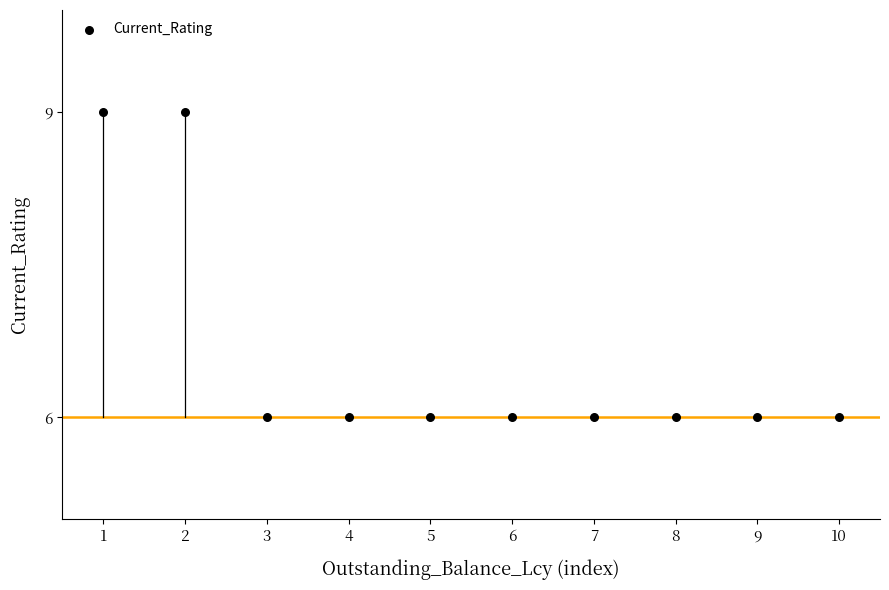

What is the average X value?

6